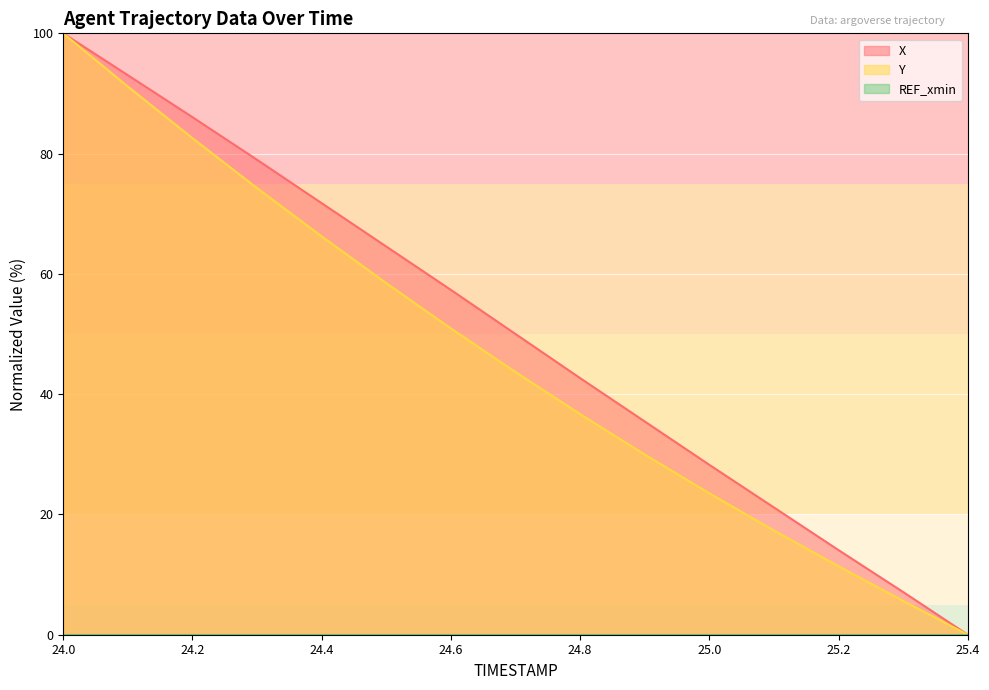

At which category is the sum across all series the highest?

24.0